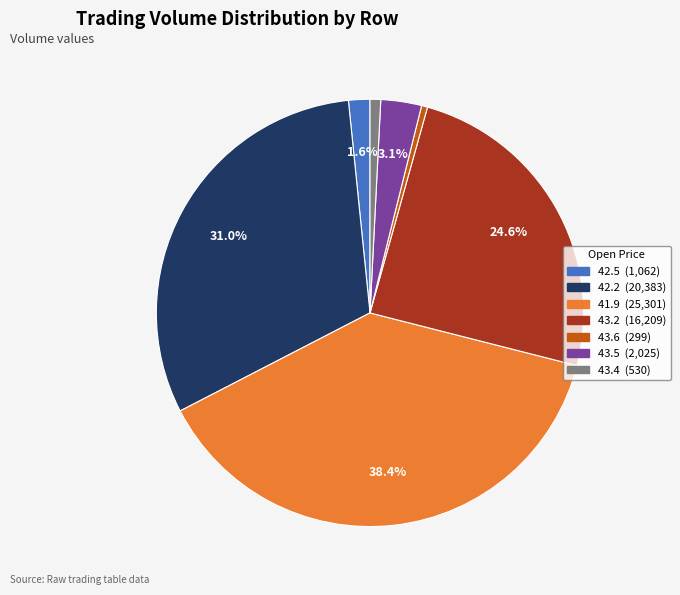

Is there any slice that represents more than half of the pie?

No